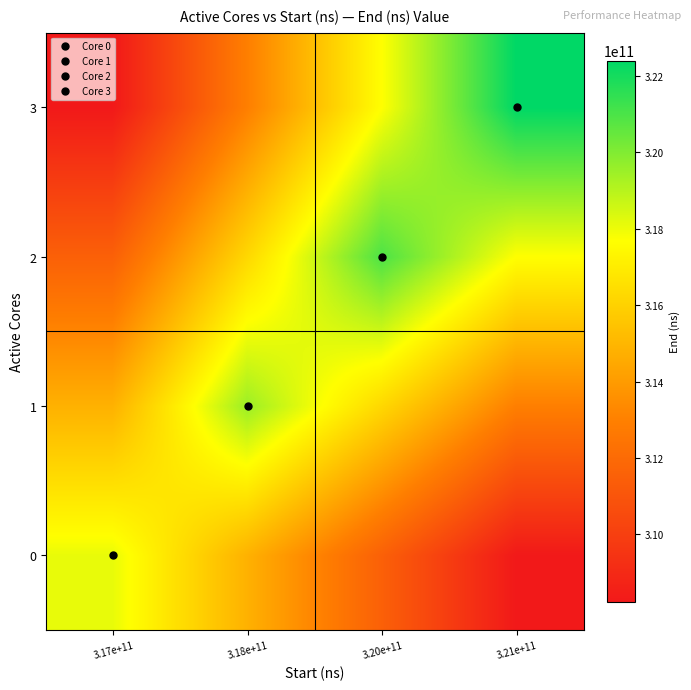

At how many categories does at least one series exceed 318248483787?

3